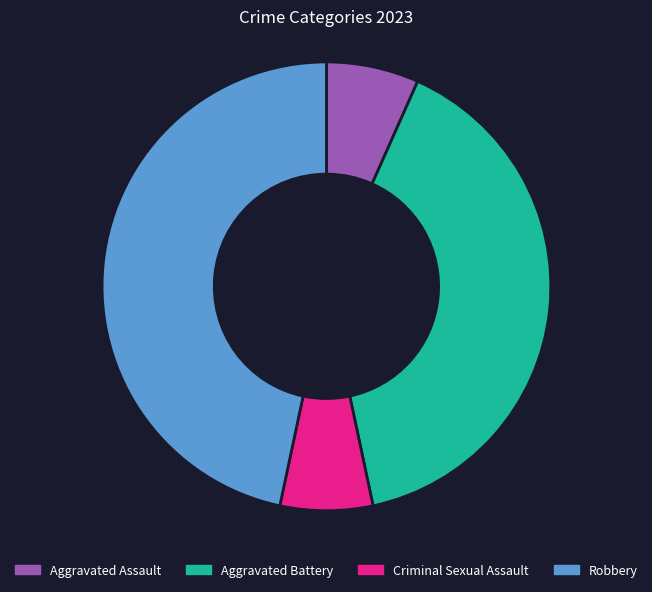

Does Robbery account for over 50% of the chart?

No